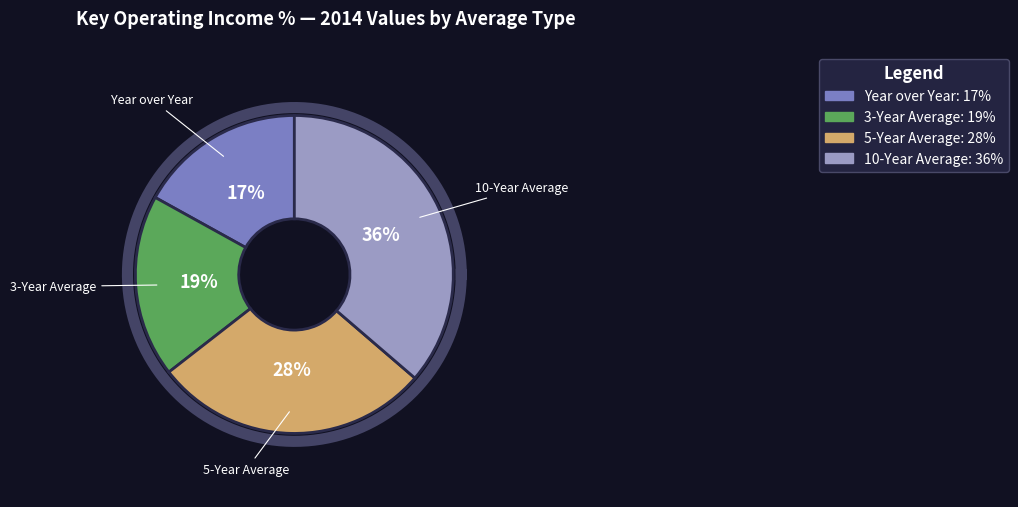

How many segments does this pie chart have?

4